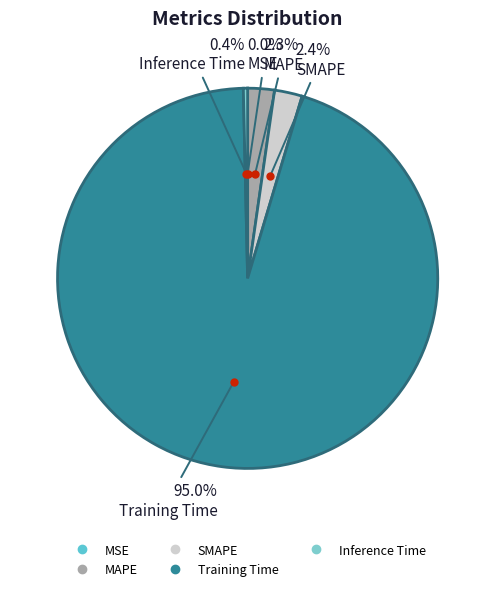

Which category accounts for the majority?

Training Time